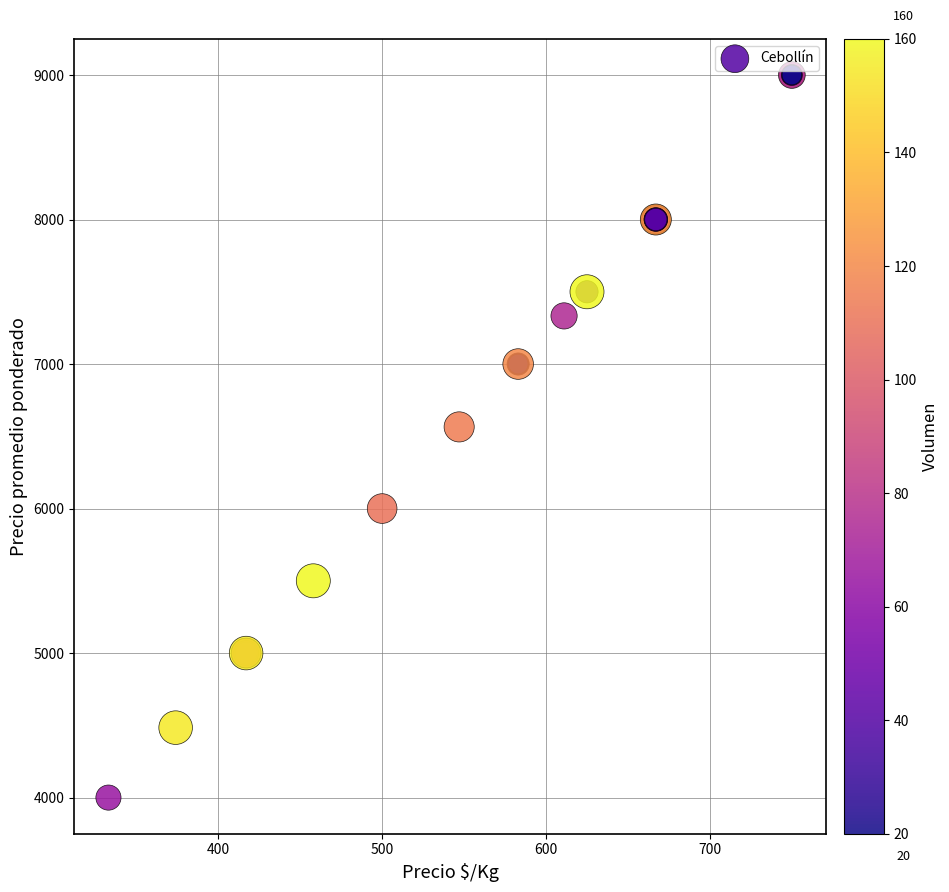

What Y value in the scatter plot is closest to 6500?

6565